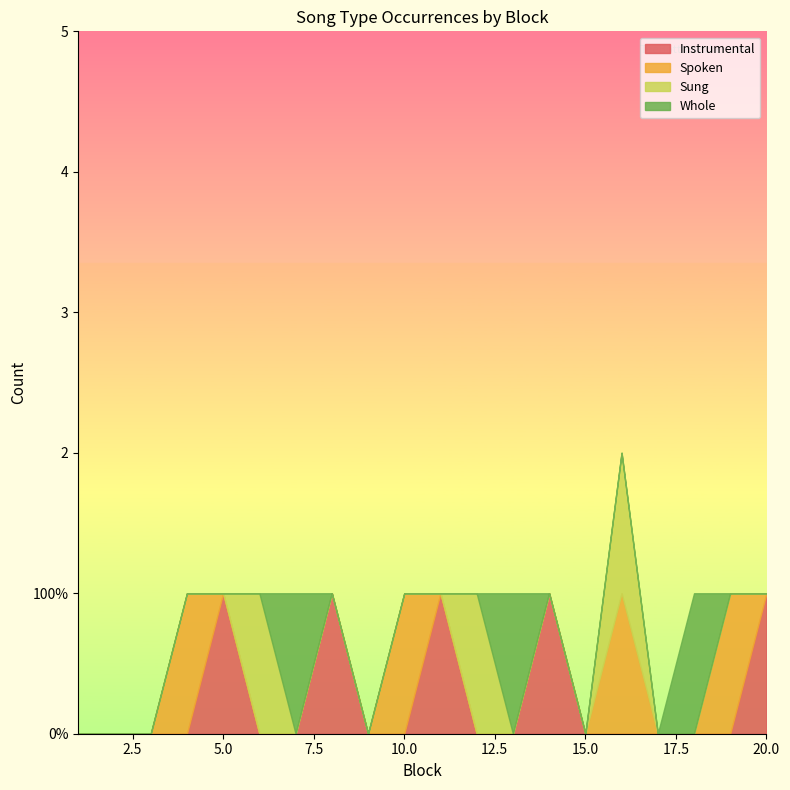

Between which two adjacent categories do Whole and Instrumental first intersect?

7 and 8